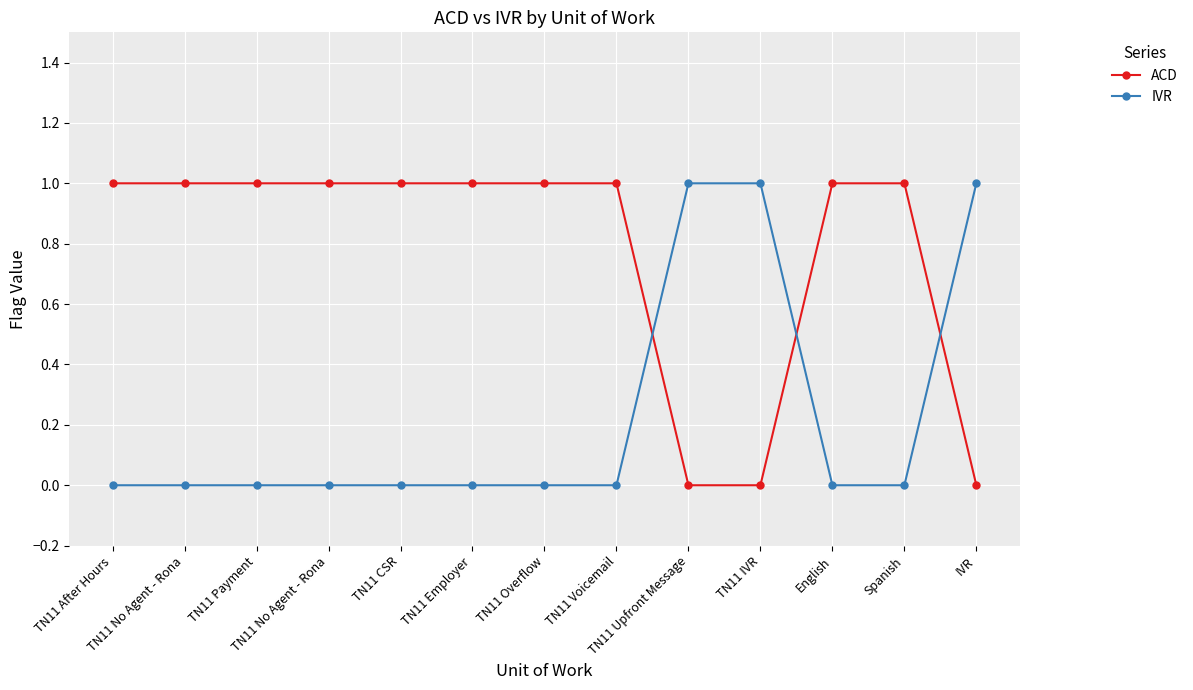

Is this an area chart (filled region under the line)?

No